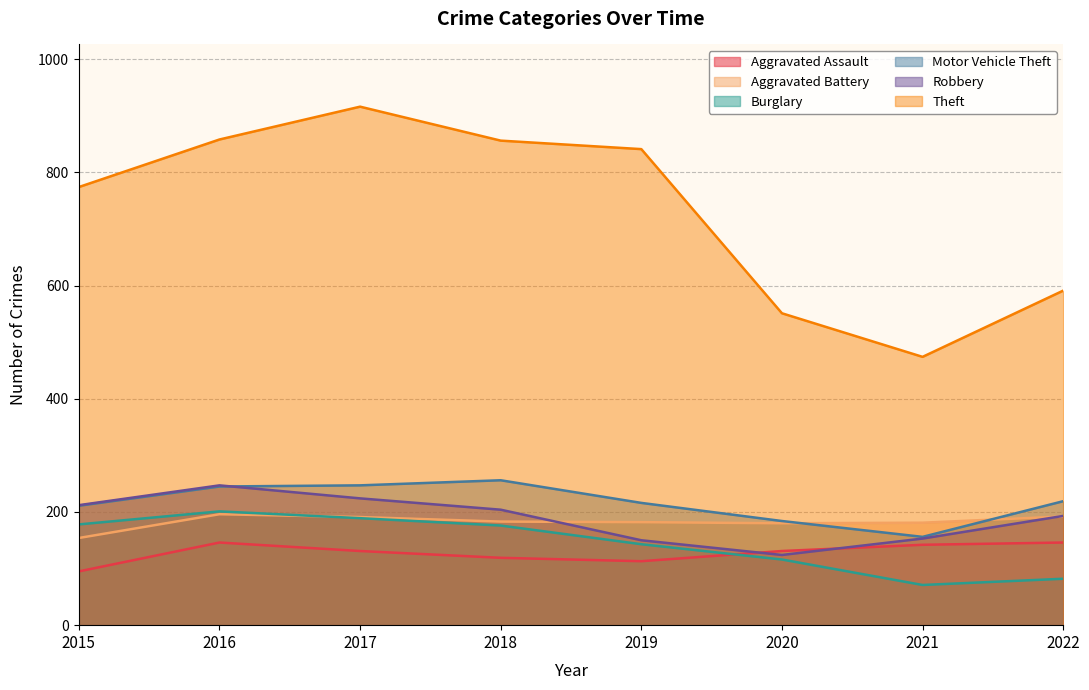

Where is the first local minimum for Burglary?

2021